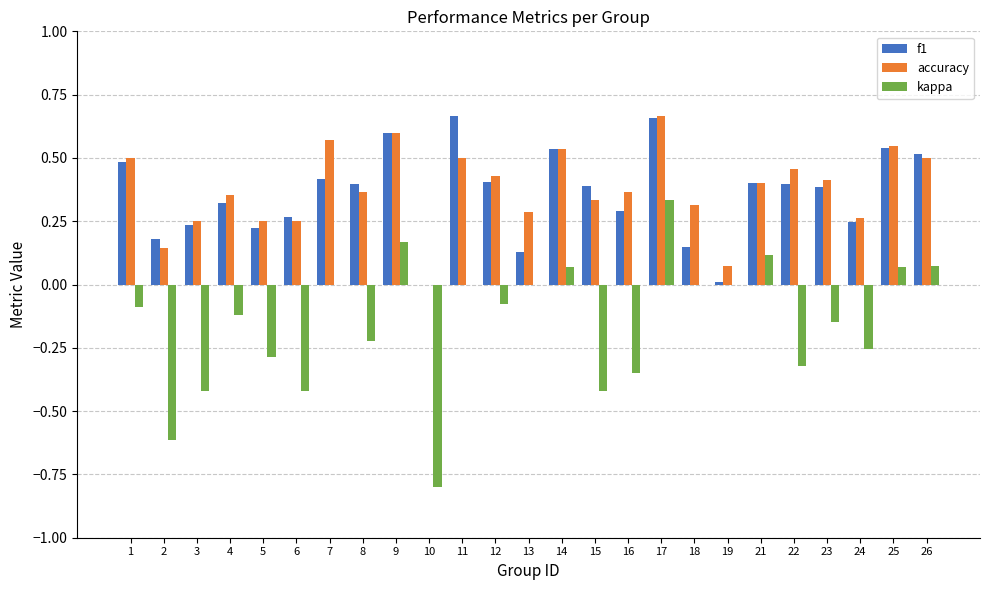

The accuracy series shows 0.9 at 9. True or false?

False